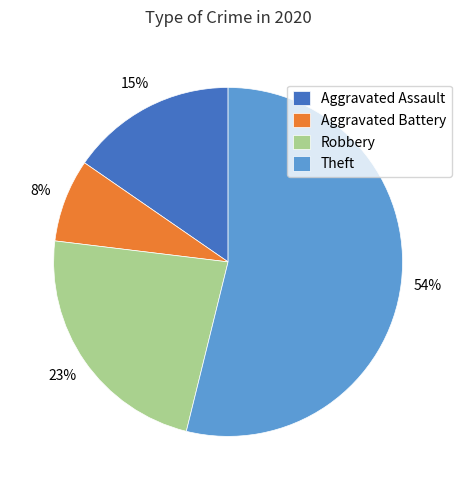

The Aggravated Battery slice represents 14% of the pie. True or false?

False